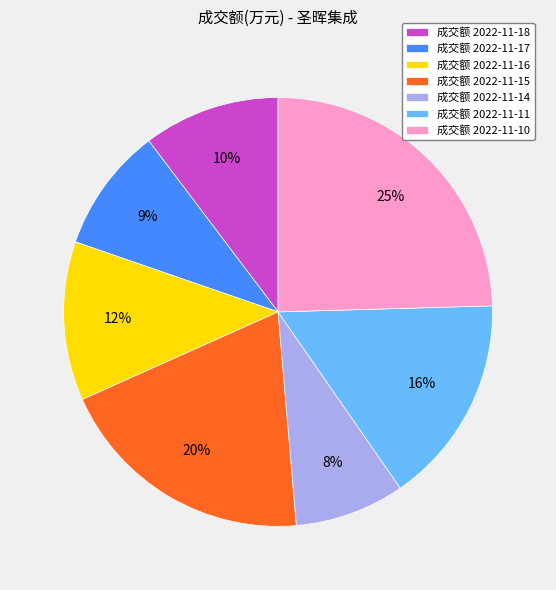

Between 成交额 2022-11-11 and 成交额 2022-11-10, which is larger?

成交额 2022-11-10